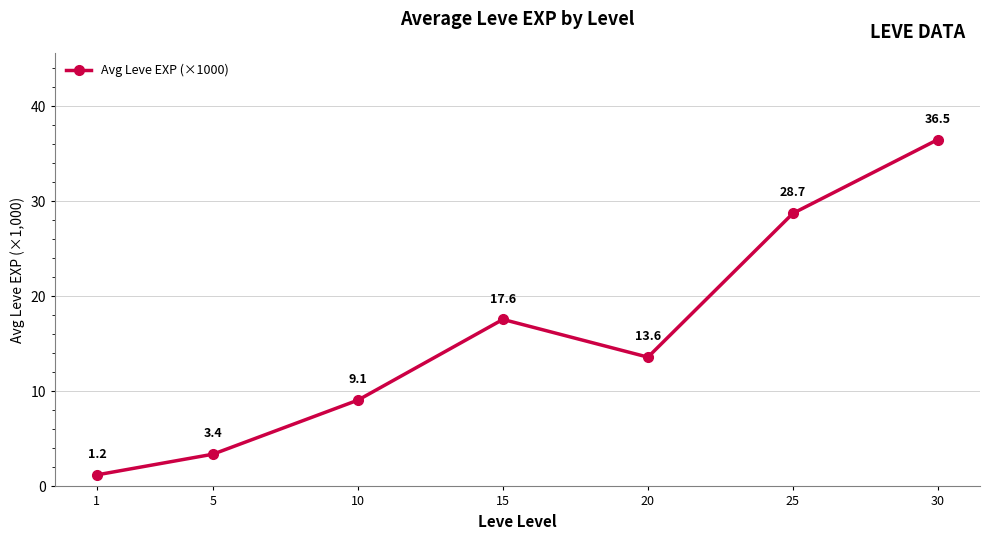

Rank the categories by value from lowest to highest.

1, 5, 10, 20, 15, 25, 30